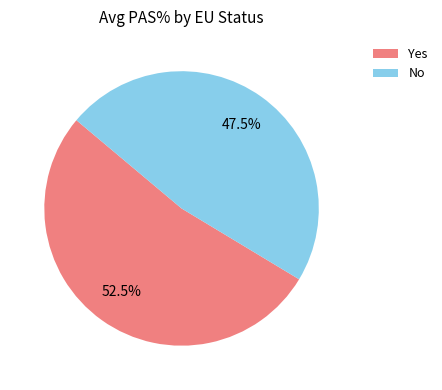

How many segments does this pie chart have?

2